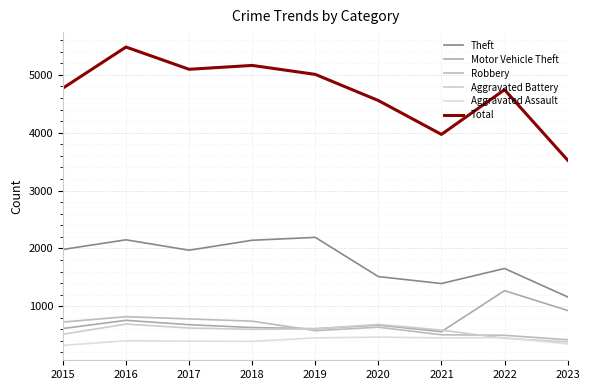

True or false: Aggravated Assault has a value of 396 at 2017.

True